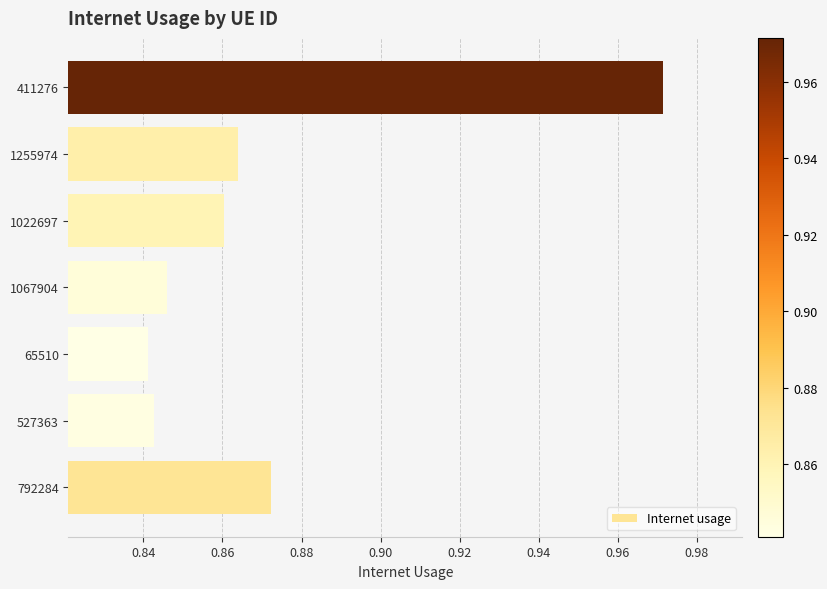

At which label is the value closest to 0?

65510